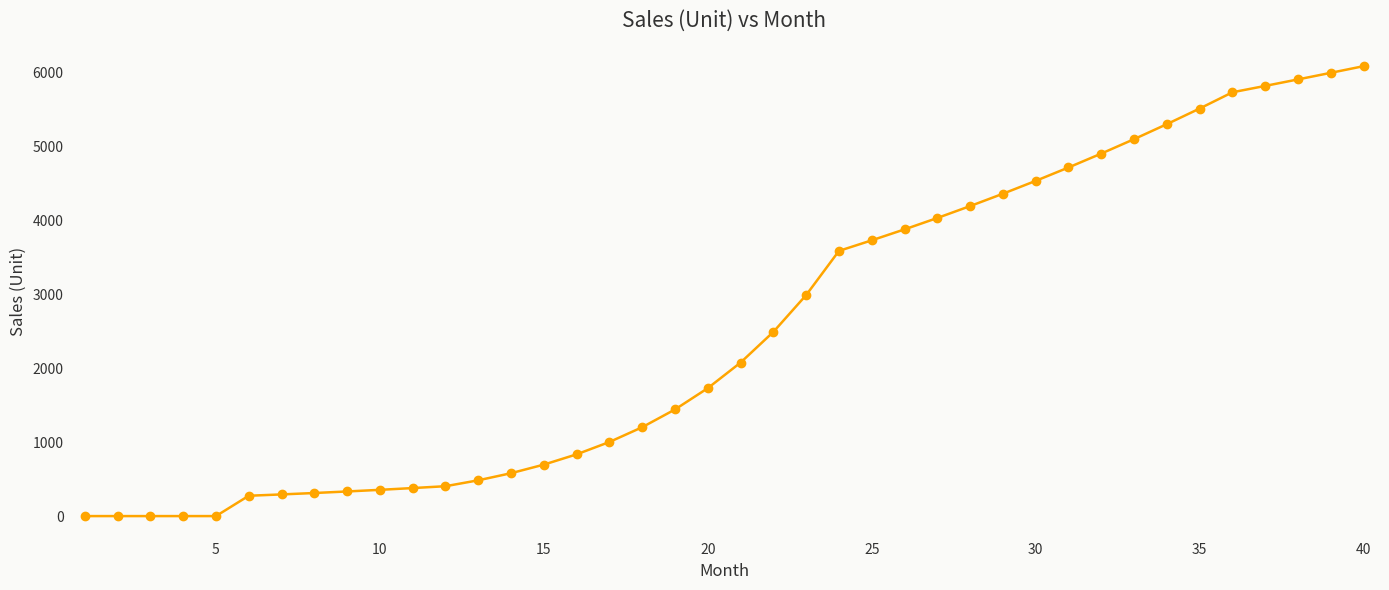

What is the difference between the second highest and second lowest values?

5994